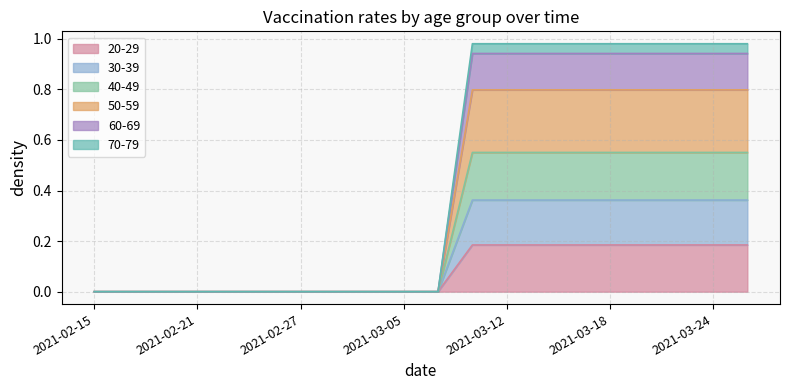

True or false: 70-79 has a value of 0.0 at 2021-02-23.

True